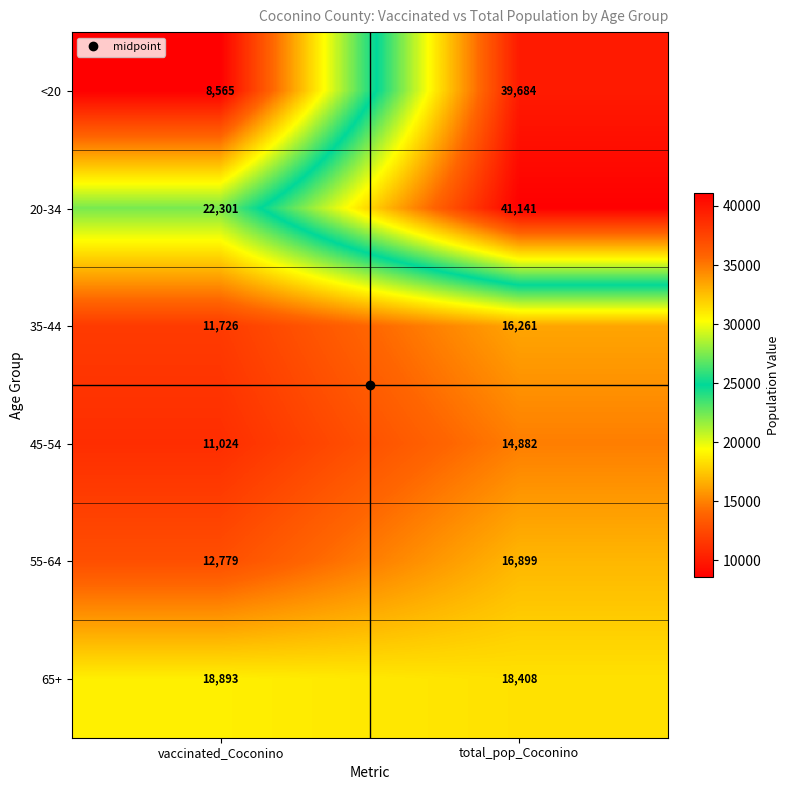

The value of 20-34 at vaccinated_Coconino is 37688. True or false?

False